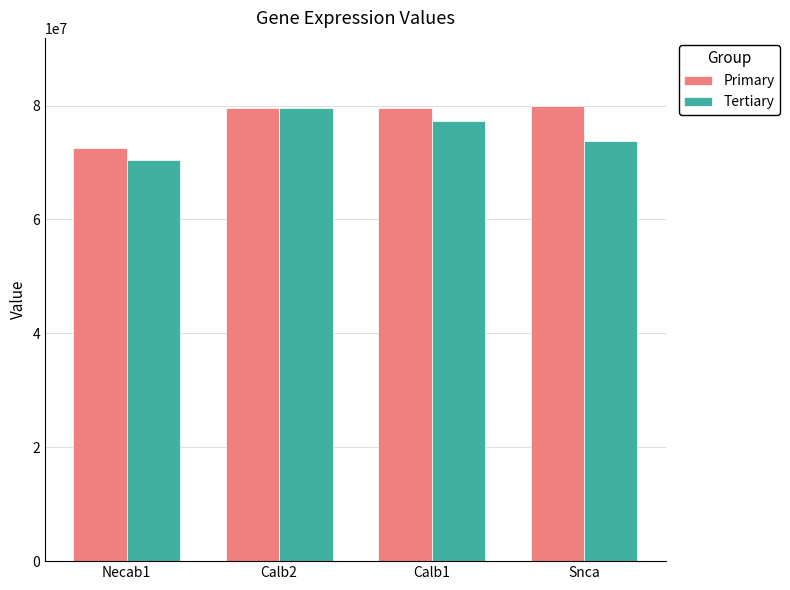

What is the value of the Tertiary bar at the 3rd from the left?

77280576